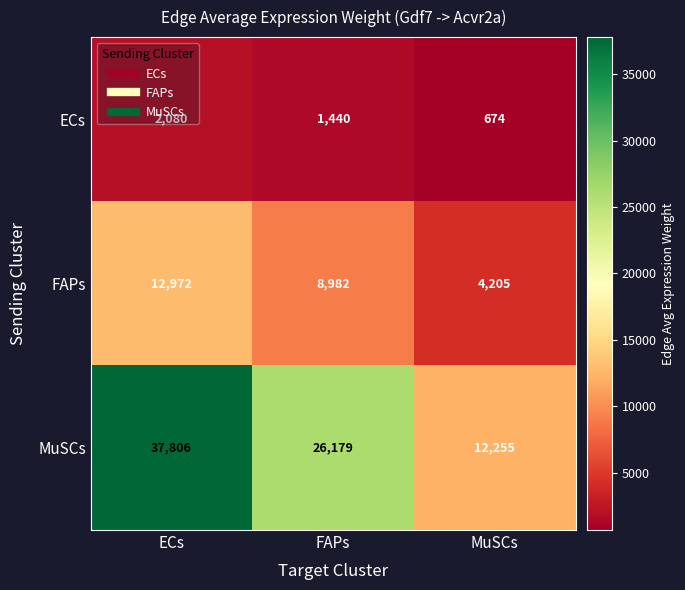

The value of MuSCs at FAPs is 5987. True or false?

False